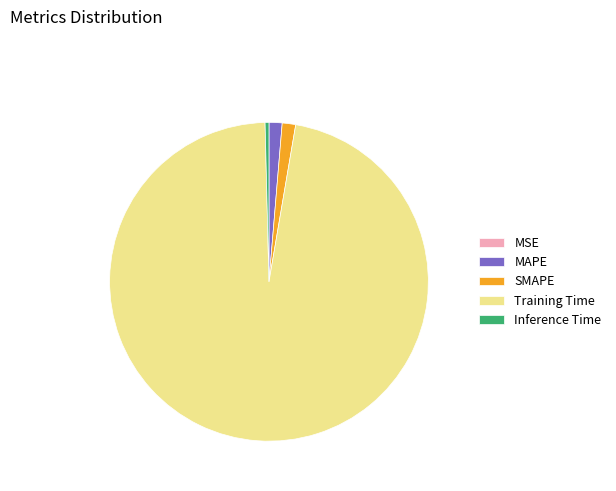

Which slice is the largest?

Training Time